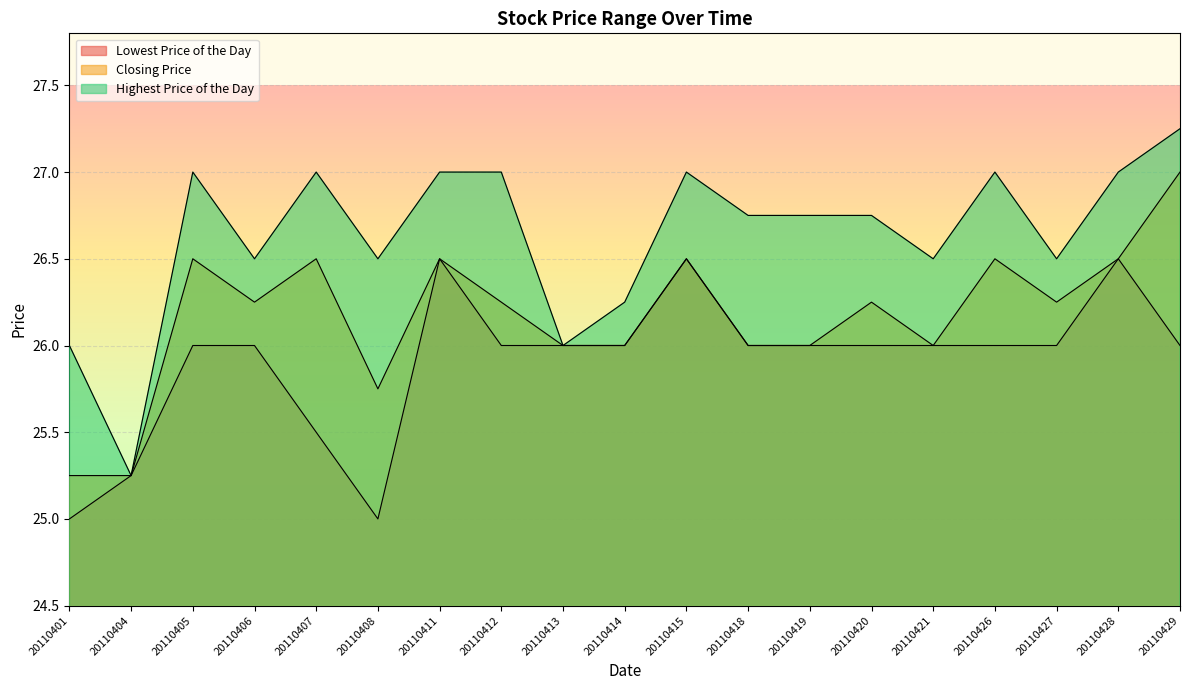

The value of Closing Price at 20110405 is 26.5. True or false?

True